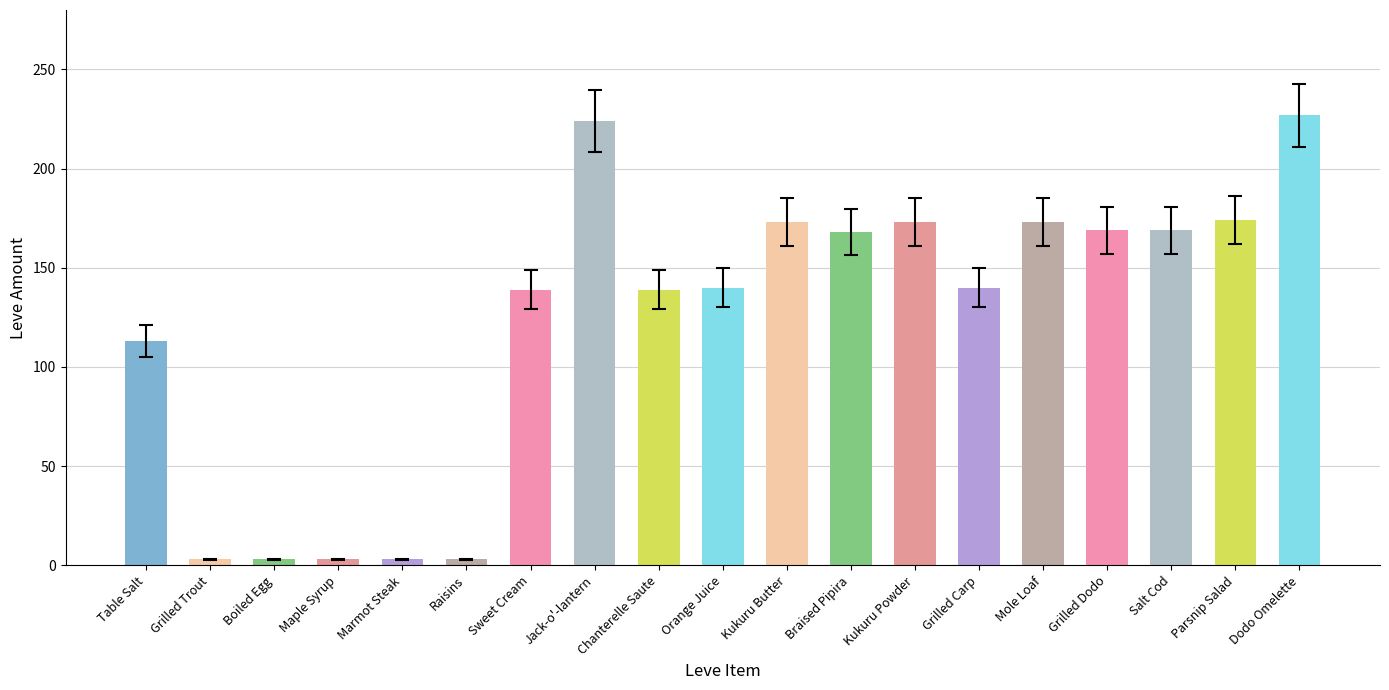

What value does the data have at Chanterelle Saute?

139